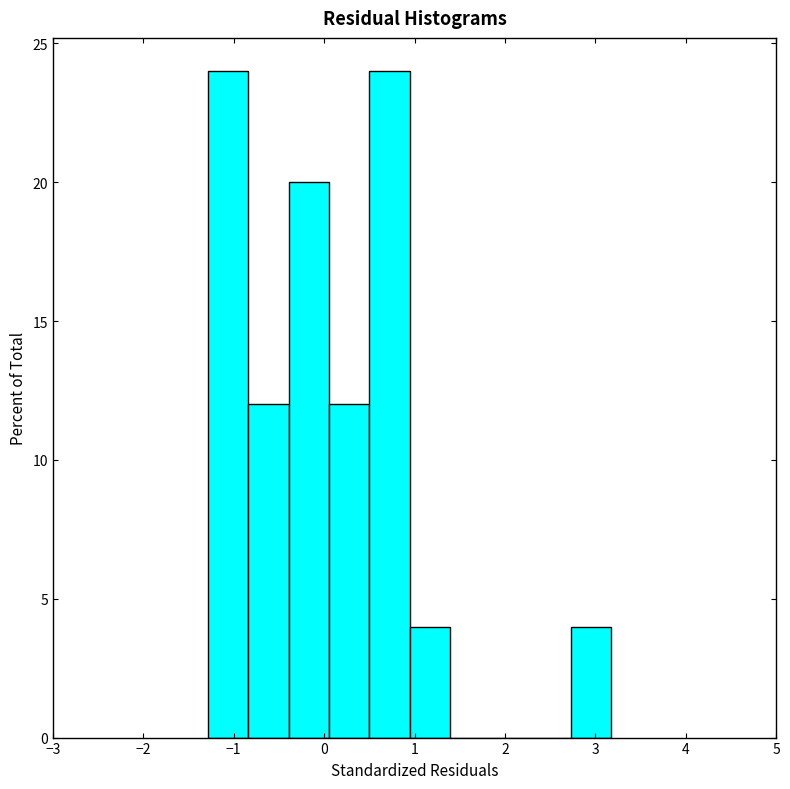

How tall is the bar that spans 2.7 to 3.2 on the x-axis? Neither the bar edges nor the heights are printed on the chart, so give them approximately, as read against the axes.

4